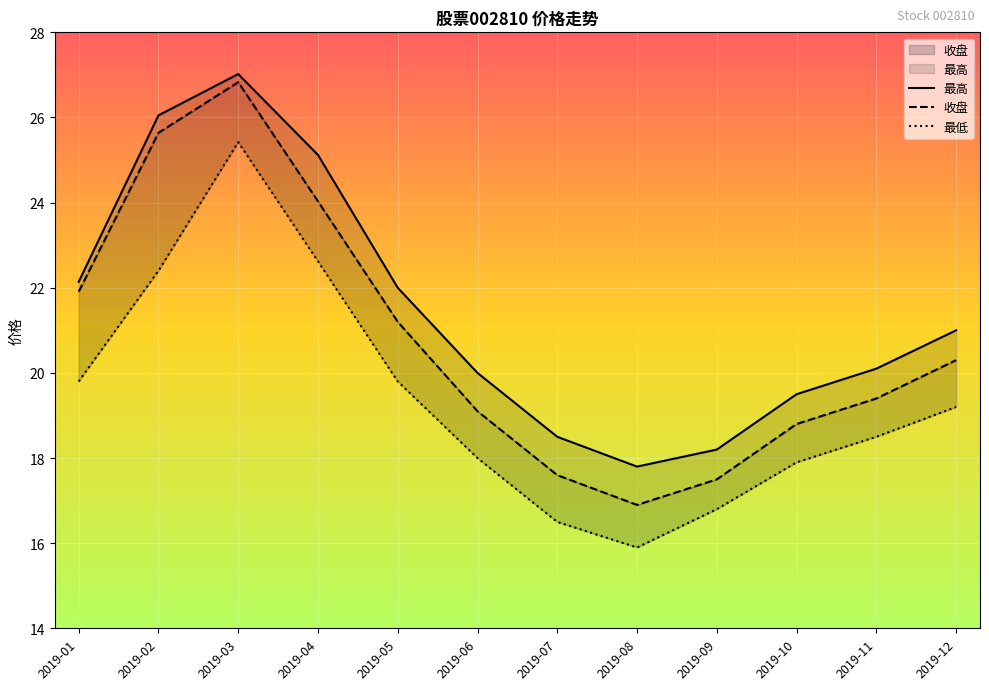

What are all the series names shown in the legend?

最高, 收盘, 最低